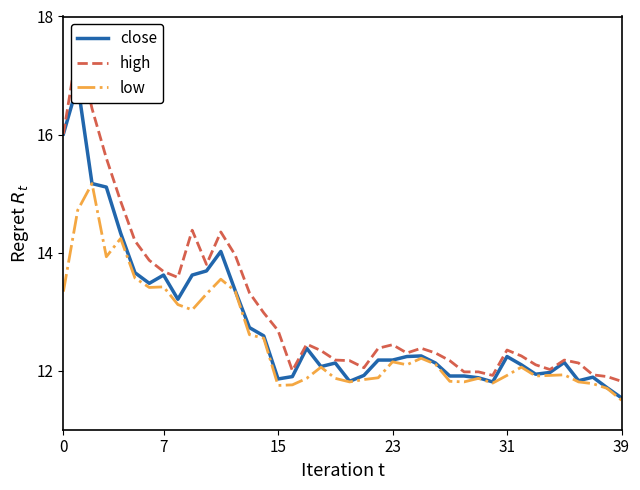

What are all the series names shown in the legend?

close, high, low